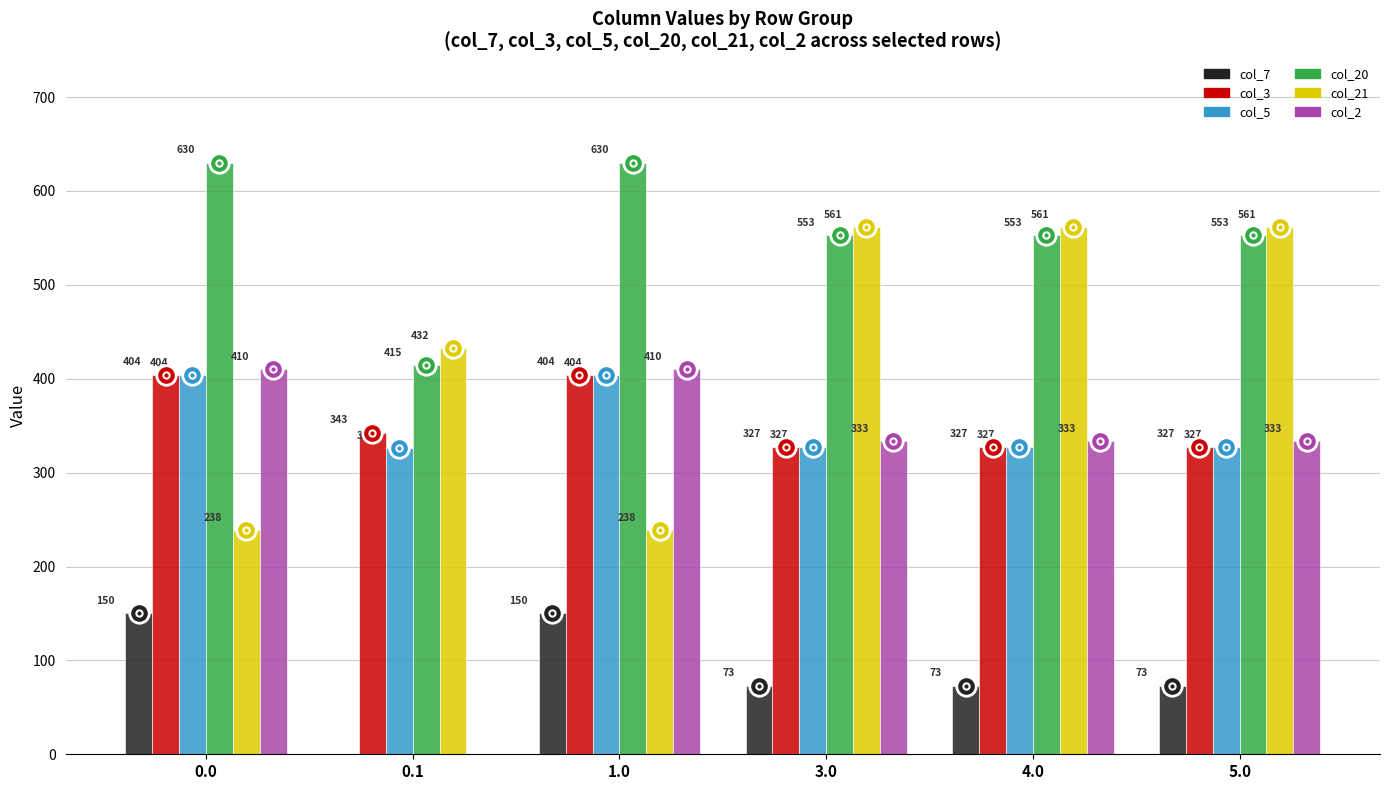

Which series has the widest spread of values?

col_2